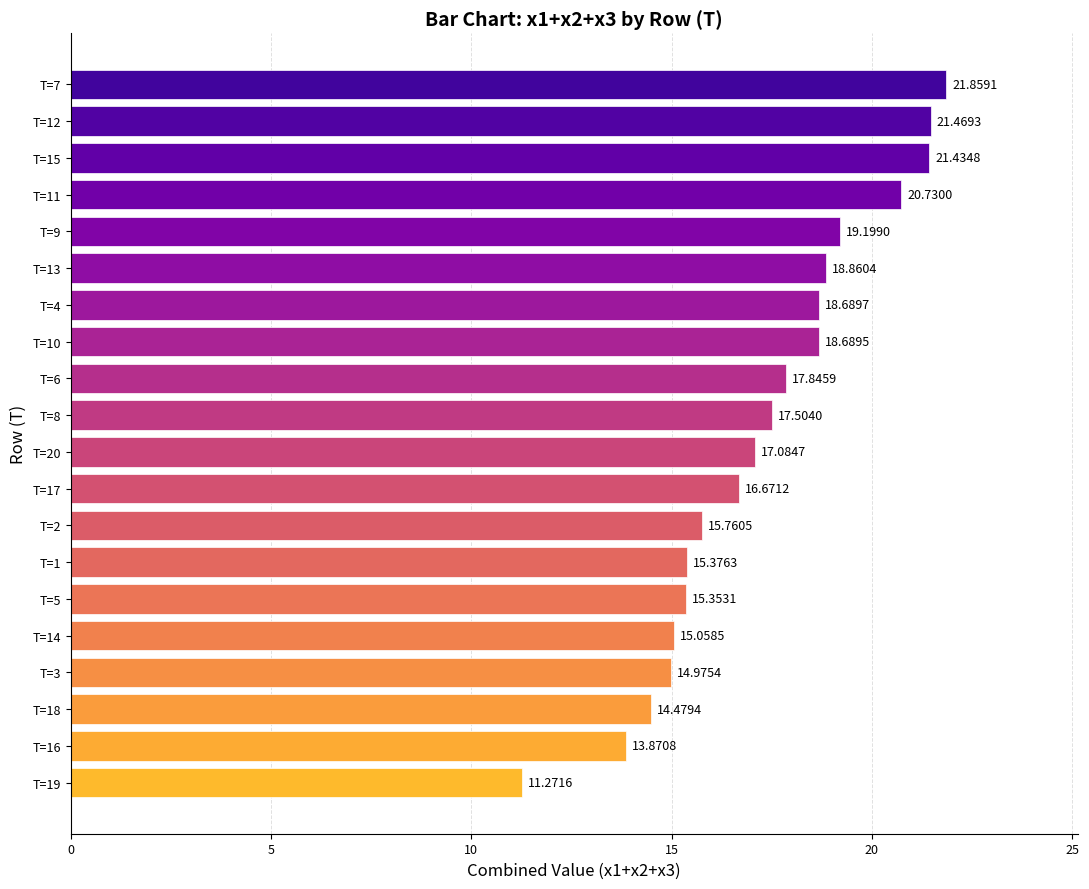

What is the sum of all values?

346.2